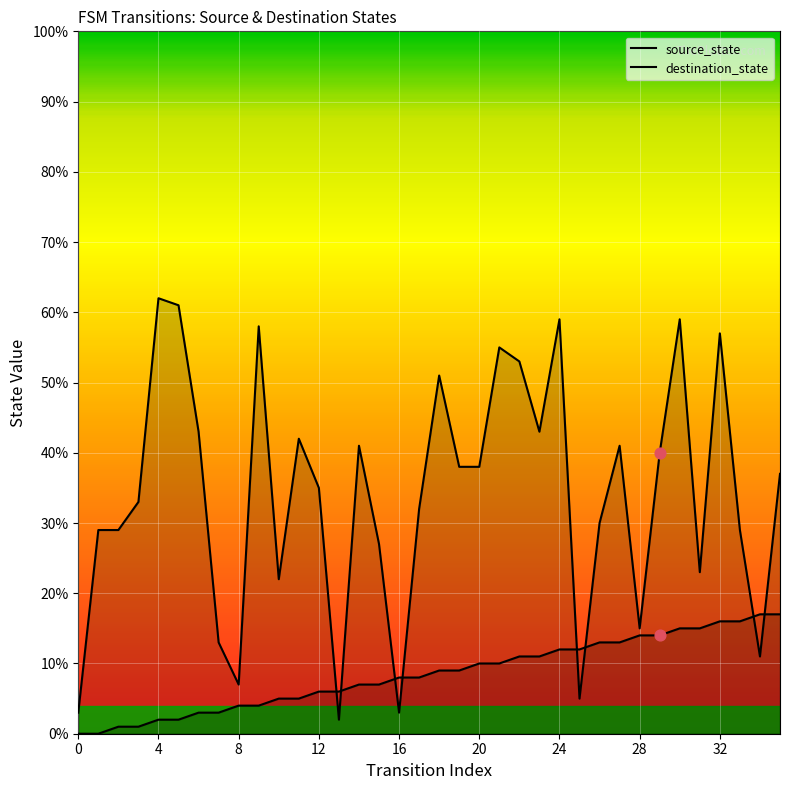

At which category is the sum across all series the highest?

30